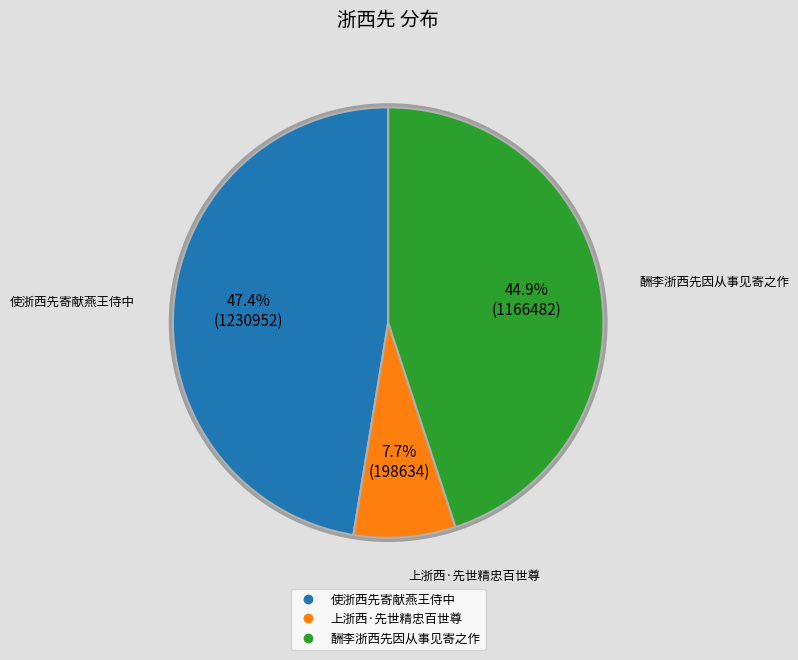

Is there a majority slice in this chart?

No